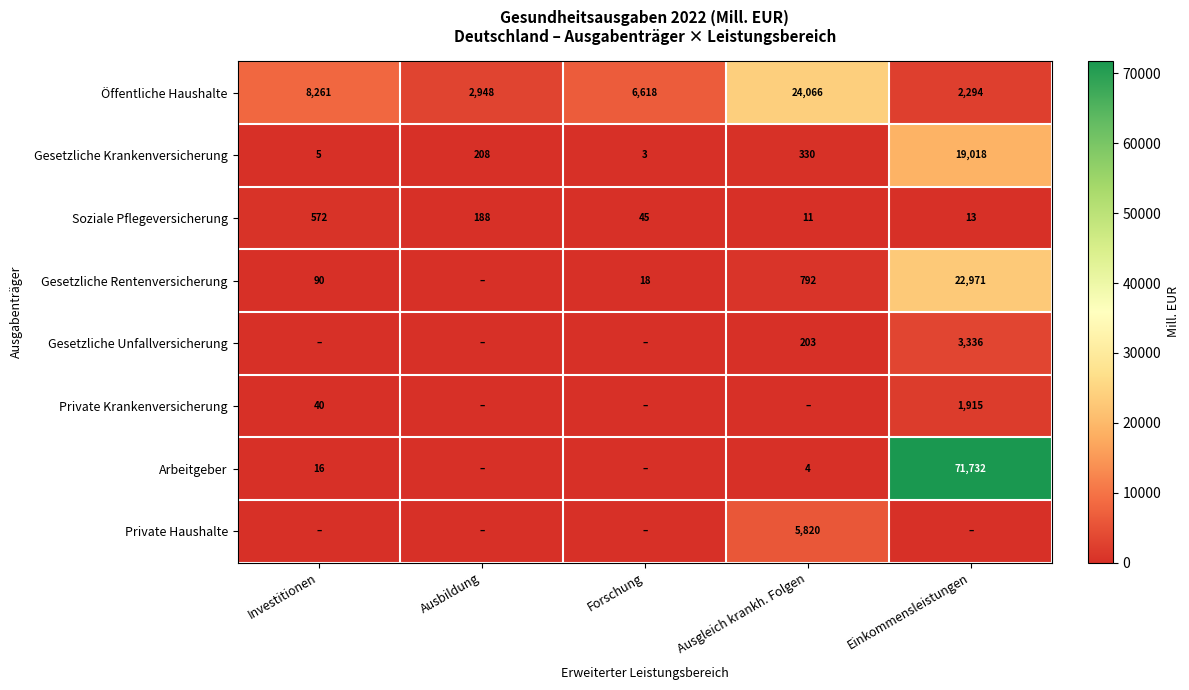

At Ausgleich krankh. Folgen, list the series in order from smallest to largest.

Private Krankenversicherung, Arbeitgeber, Soziale Pflegeversicherung, Gesetzliche Unfallversicherung, Gesetzliche Krankenversicherung, Gesetzliche Rentenversicherung, Private Haushalte, Öffentliche Haushalte